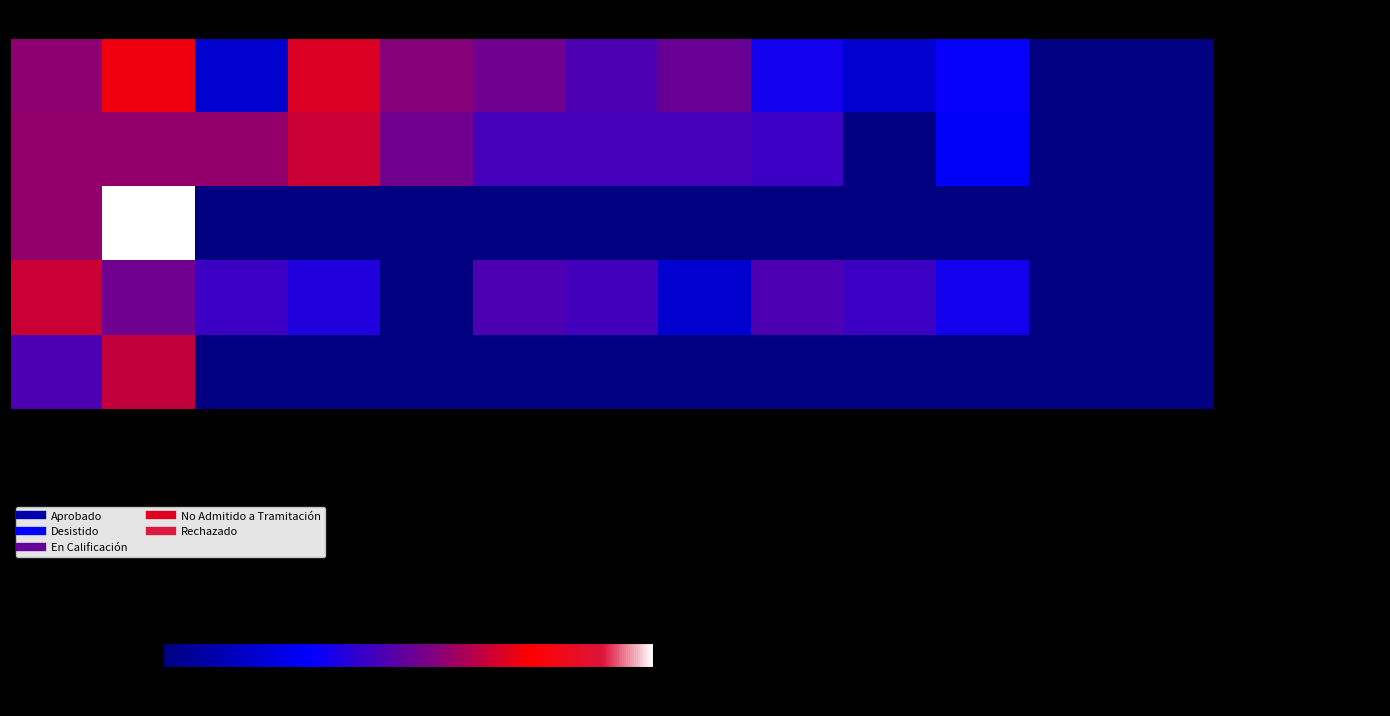

Reading left to right, extract all data points from this chart.

row_0: 7.2	9.2	2.4	8.8	7.1	6.6	5.7	6.4	4.3	2.4	4.0	0.0	0.0
row_1: 7.4	7.4	7.4	8.5	6.6	5.5	5.5	5.5	5.3	0.0	3.6	0.0	0.0
row_2: 7.4	12.7	0.0	0.0	0.0	0.0	0.0	0.0	0.0	0.0	0.0	0.0	0.0
row_3: 8.5	6.6	5.3	4.6	0.0	5.7	5.5	2.4	5.7	5.3	4.3	0.0	0.0
row_4: 5.7	8.3	0.0	0.0	0.0	0.0	0.0	0.0	0.0	0.0	0.0	0.0	0.0